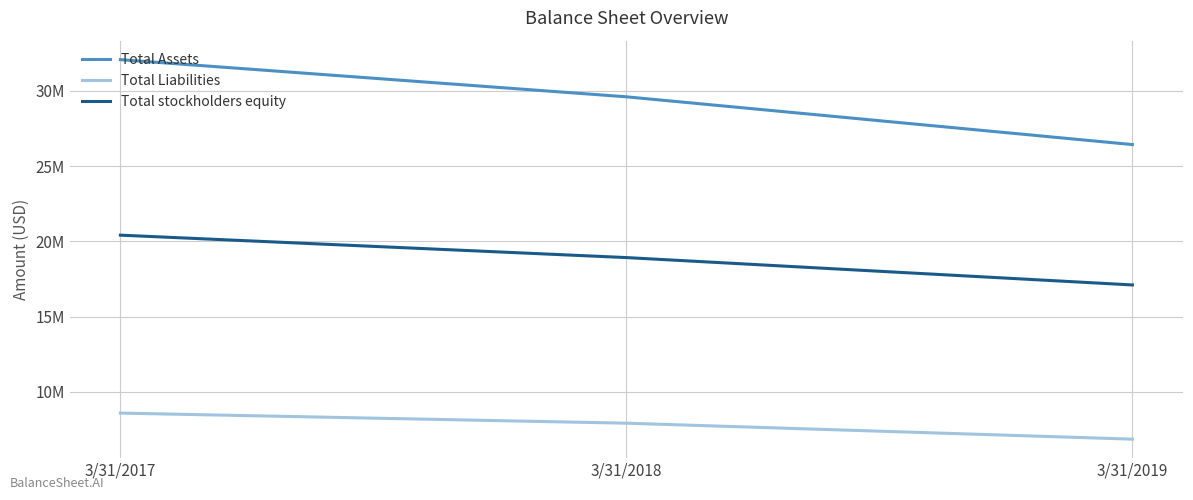

Is this an area chart (filled region under the line)?

No